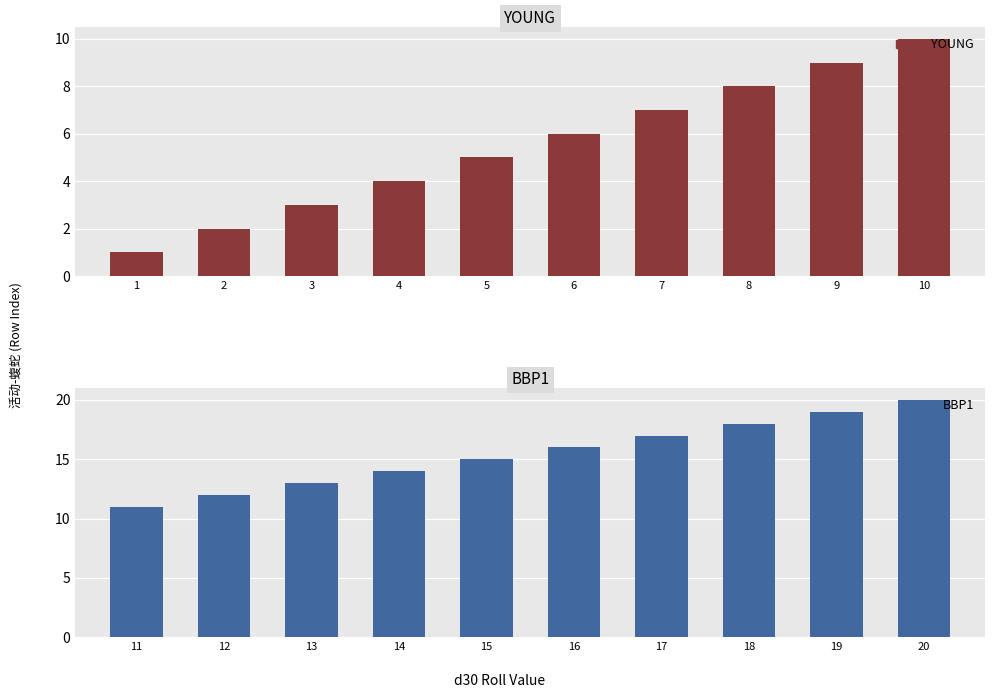

Which series has the largest range (max minus min)?

YOUNG